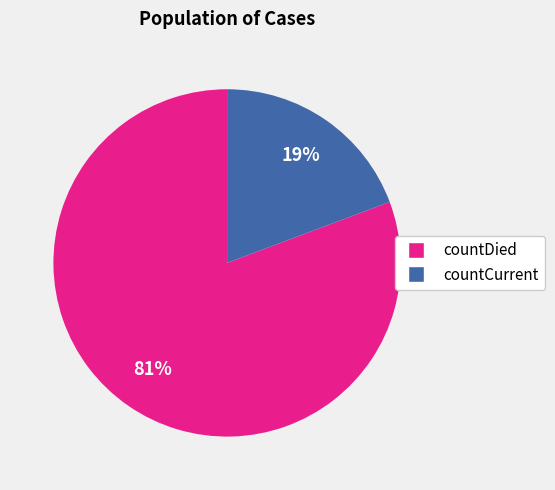

To the nearest percent, what percentage of the pie is countCurrent?

19%